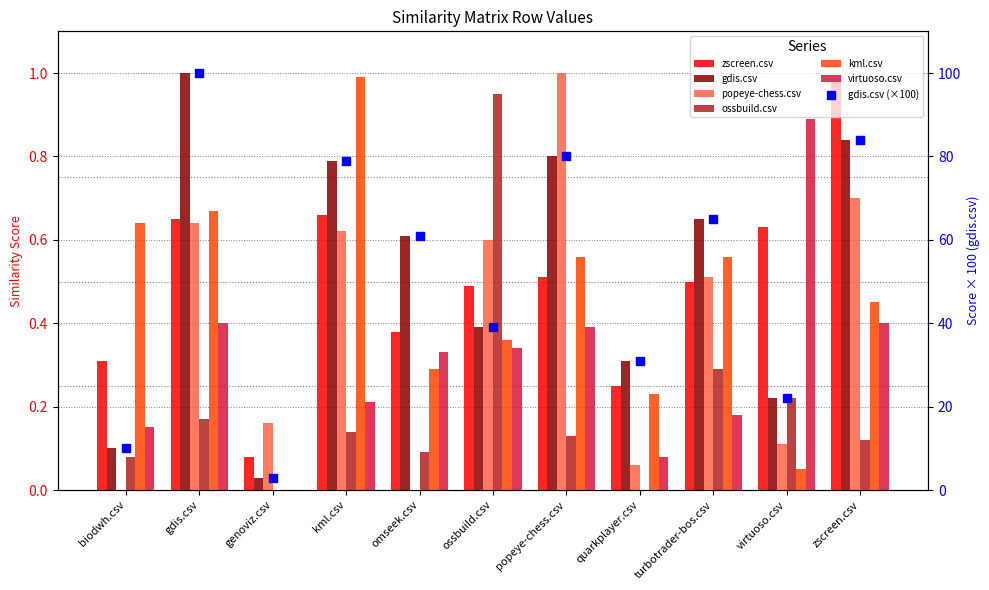

Which series reaches the maximum Y coordinate?

gdis.csv